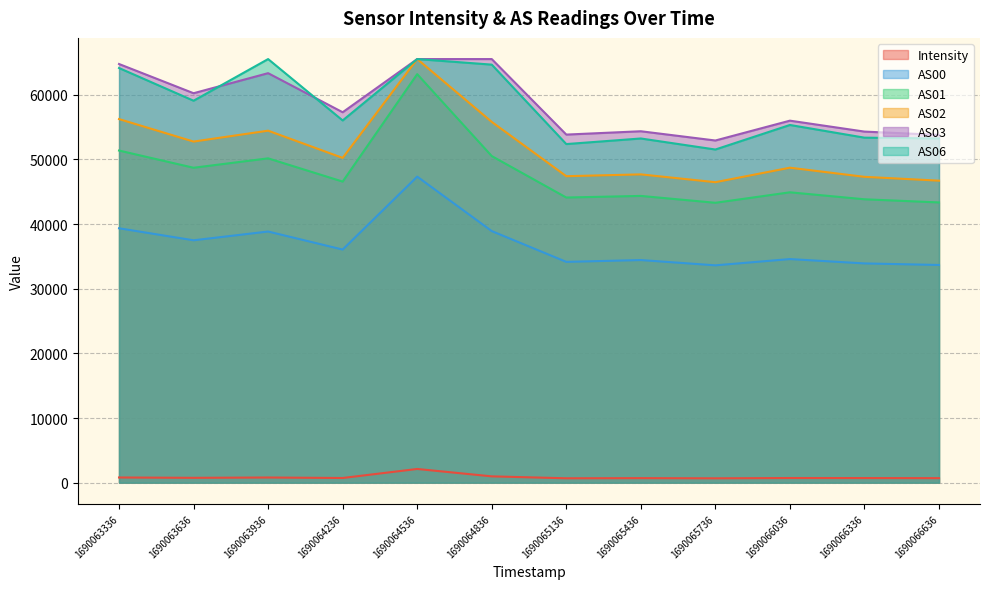

True or false: Intensity has a value of 316.7 at 1690066636.

False